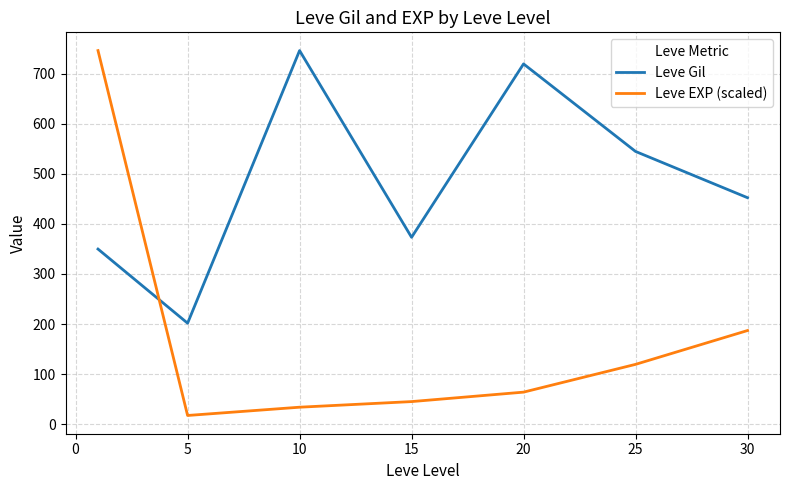

After their last crossing, which series has the higher values: Leve Gil or Leve EXP (scaled)?

Leve Gil